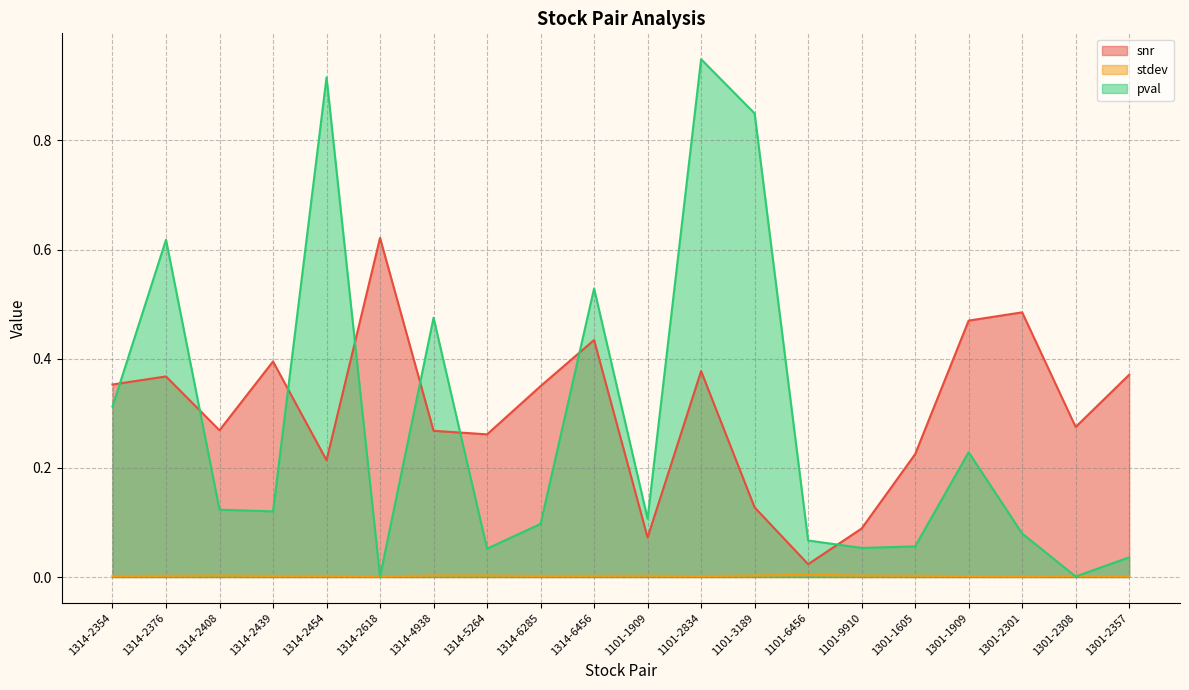

Which has a higher value, 1301-1605 or 1301-2308?

1301-2308